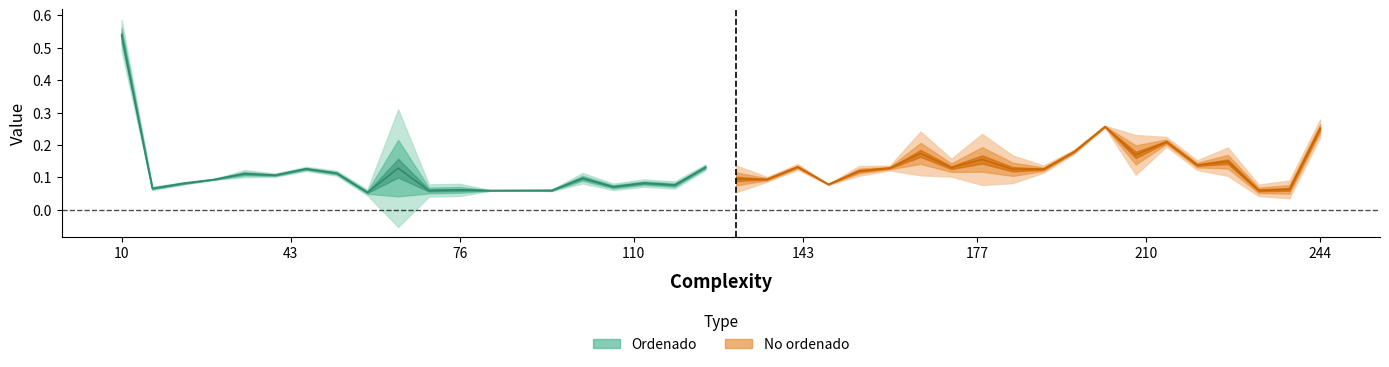

What is the maximum value shown in the chart?

0.6